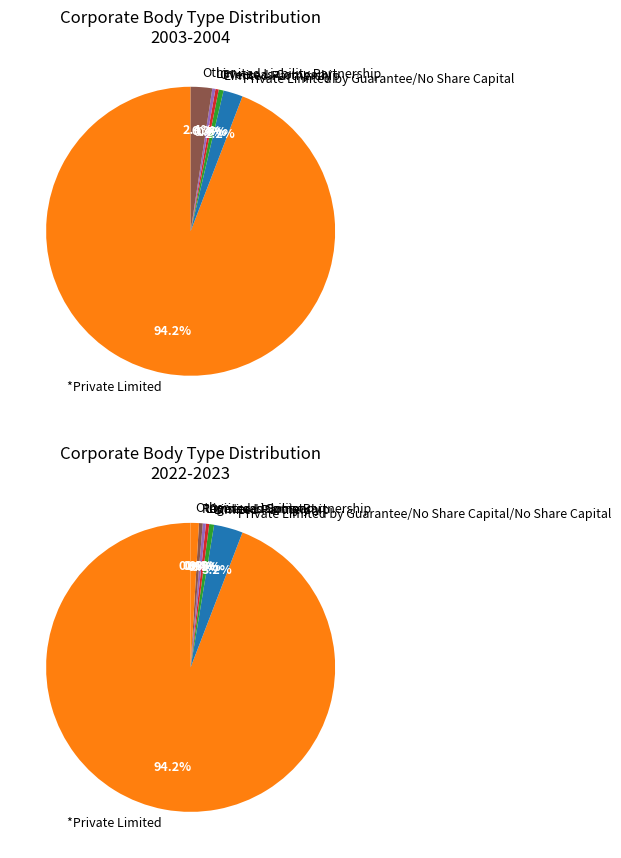

Which slice is the largest?

*Private Limited